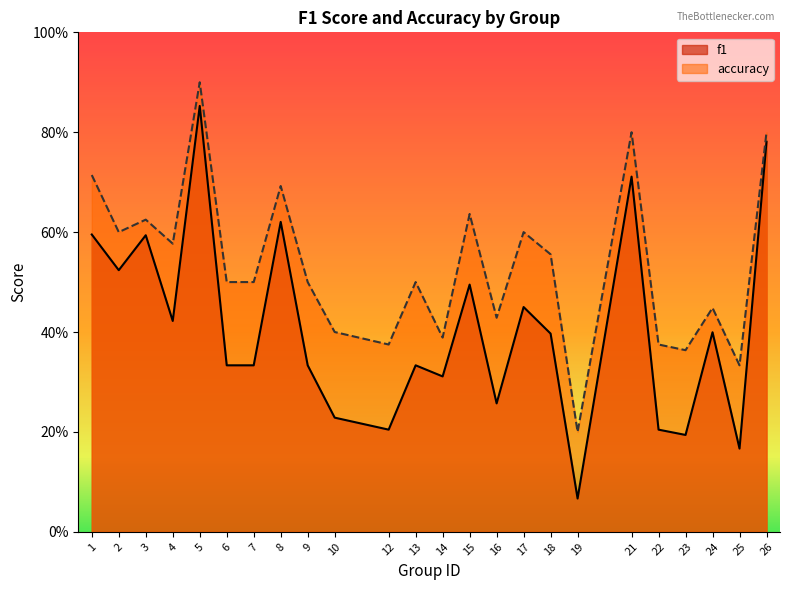

Rank the series at 17 from highest to lowest value.

accuracy, f1